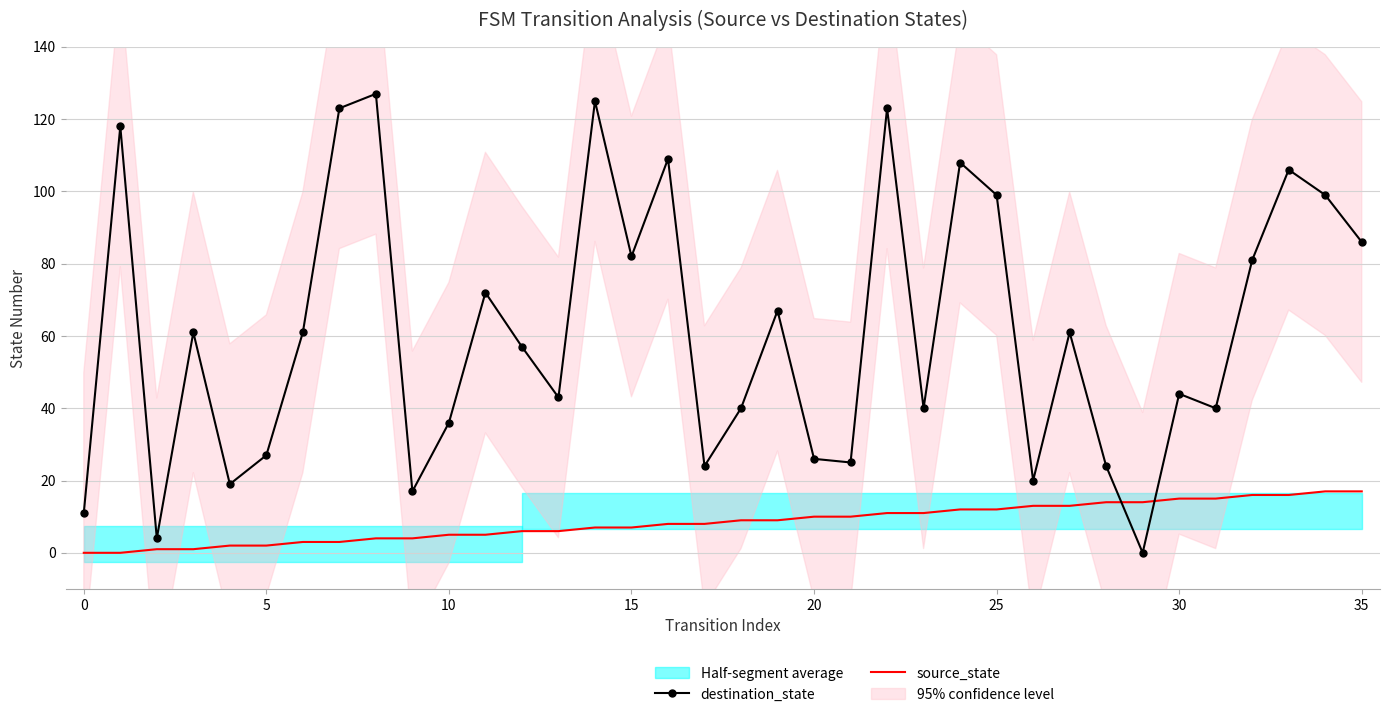

Is it true that destination_state equals 176 at 30?

False